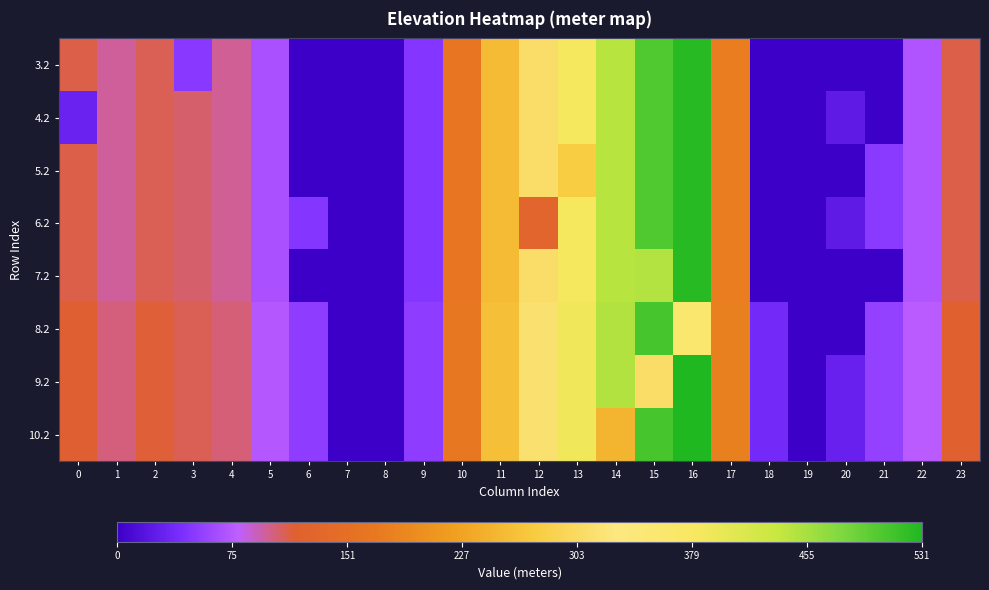

At how many categories does at least one series exceed 59?

16